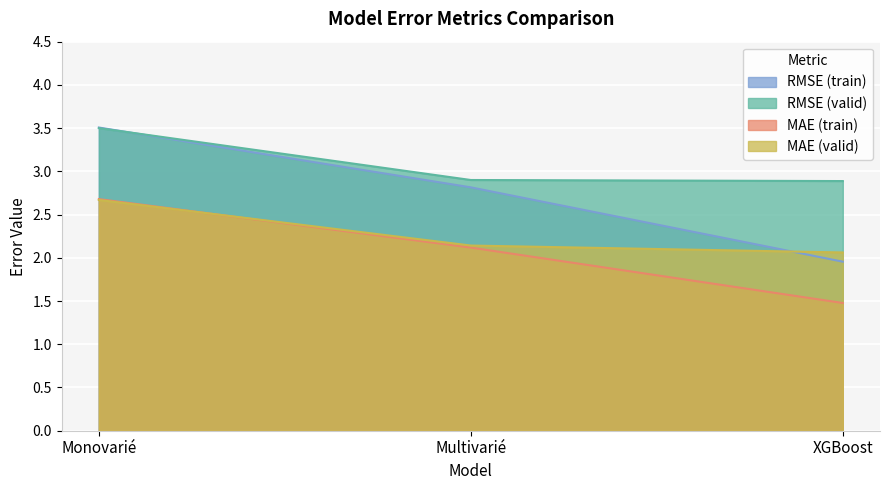

Is it true that MAE (train) equals 2.0 at XGBoost?

False